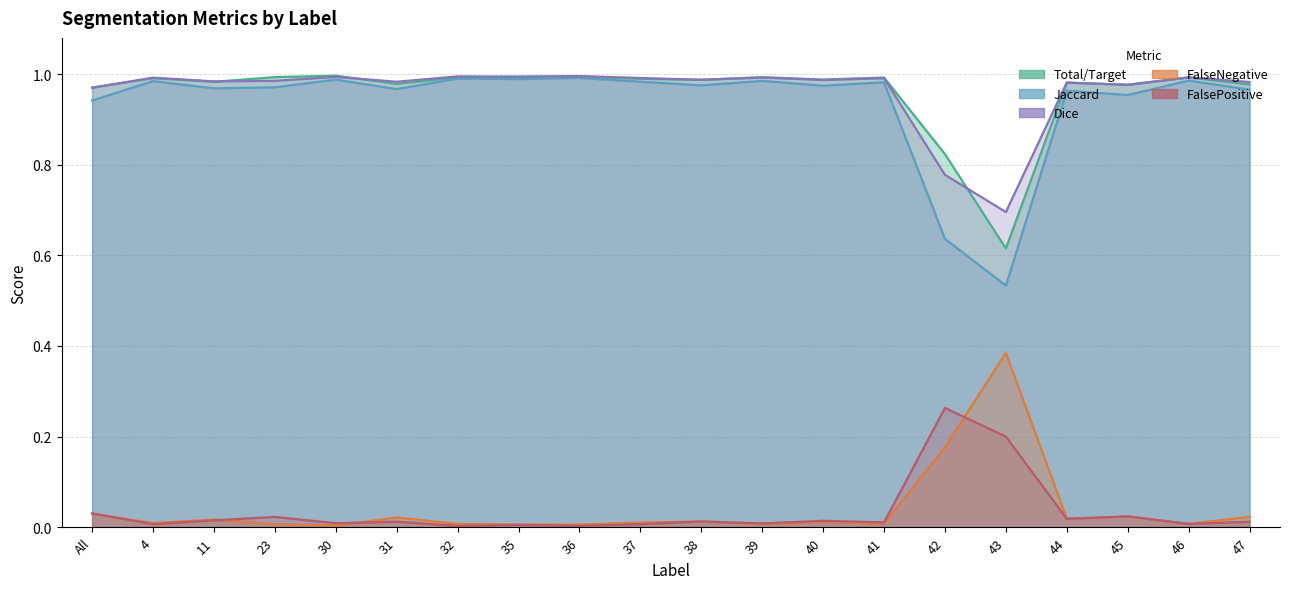

List the series in order of their peak value, highest first.

Total/Target, Dice, Jaccard, FalseNegative, FalsePositive